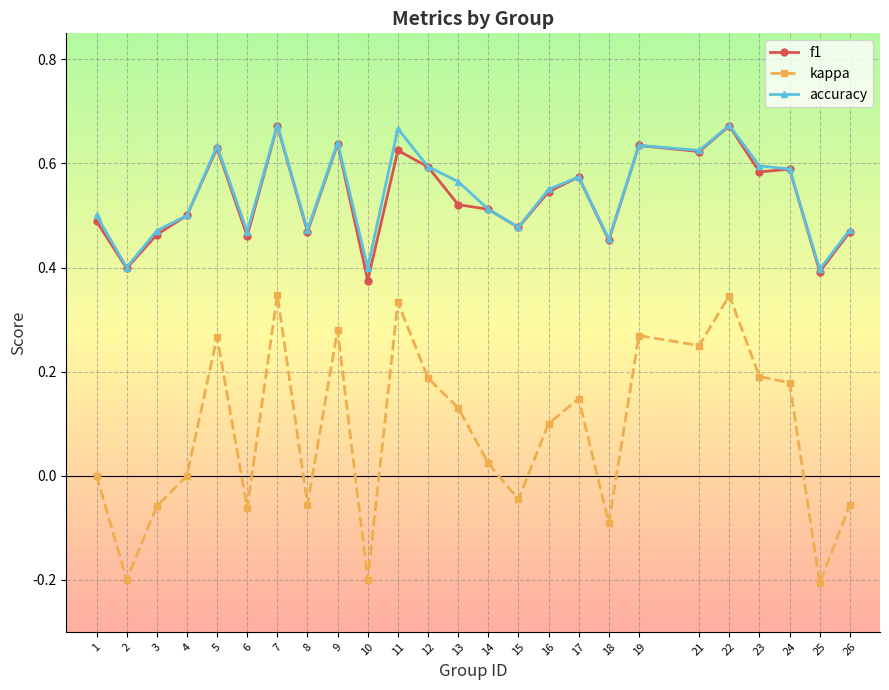

Which series has the largest range (max minus min)?

kappa